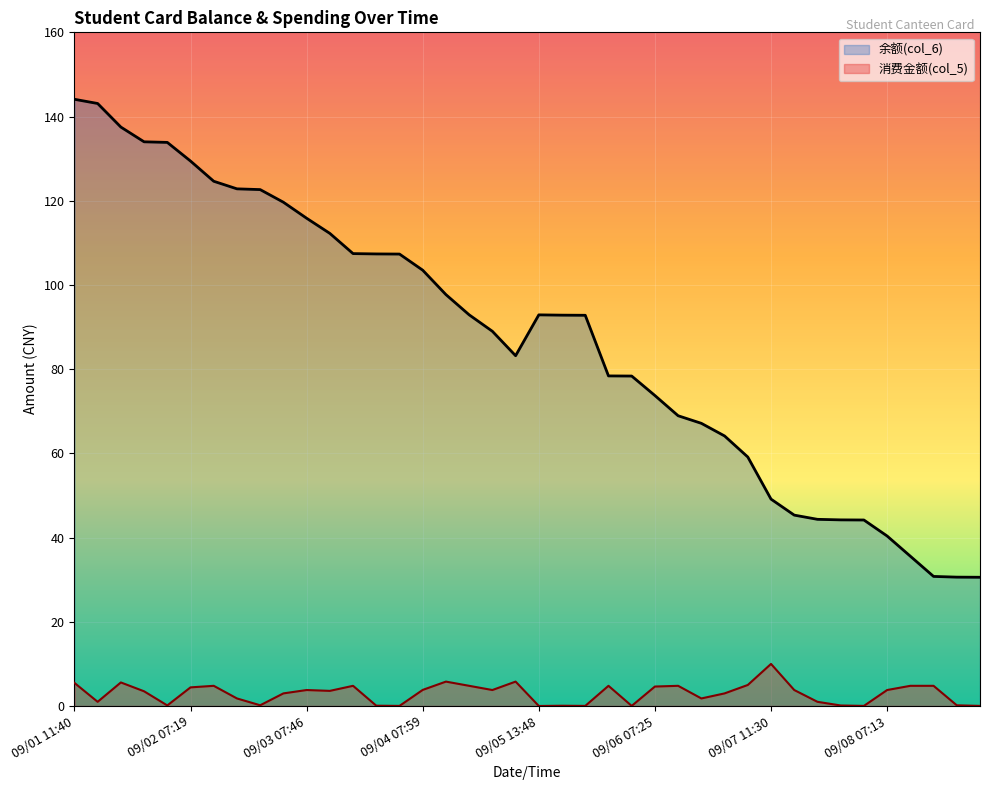

The 消费金额(col_5) series shows 3.8 at 09/01 17:42. True or false?

False